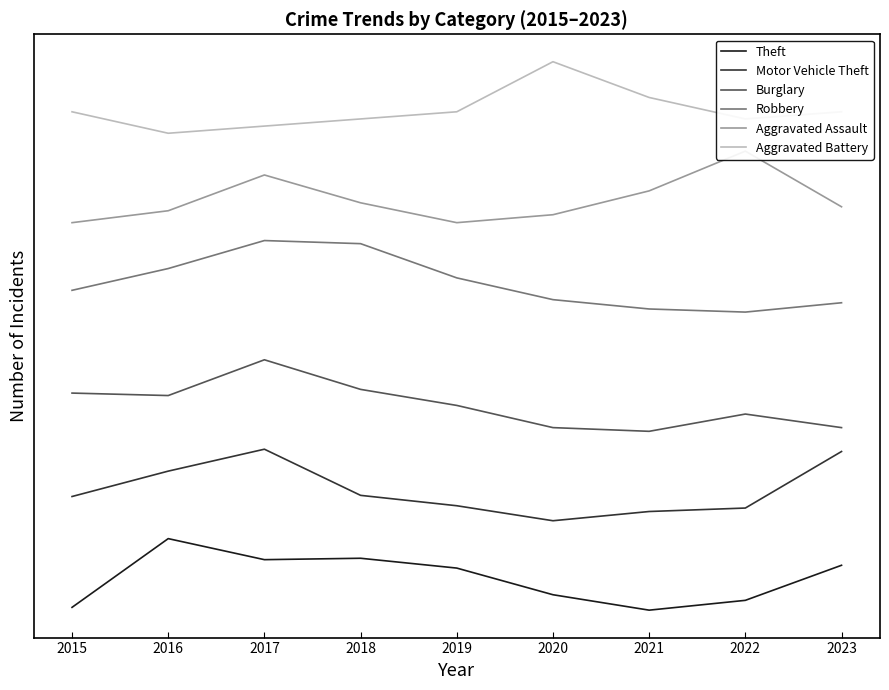

The value of Robbery at 2015 is 72.7. True or false?

False